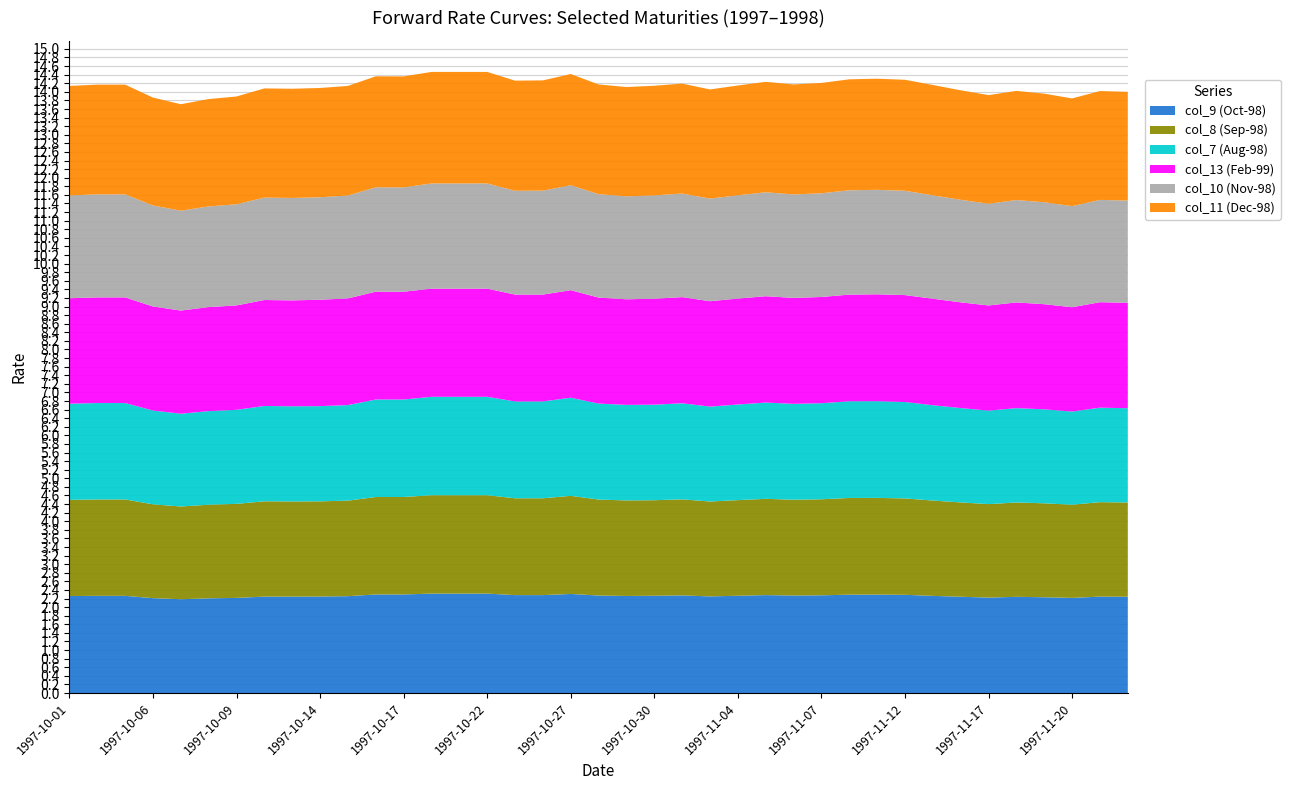

At 16, list the series in order from smallest to largest.

col_9 (Oct-98), col_8 (Sep-98), col_7 (Aug-98), col_13 (Feb-99), col_10 (Nov-98), col_11 (Dec-98)